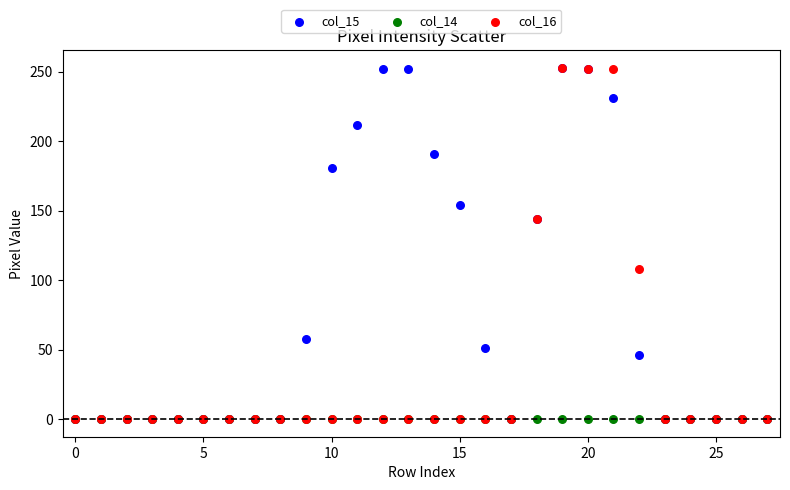

What are all the series names shown in the legend?

col_15, col_14, col_16